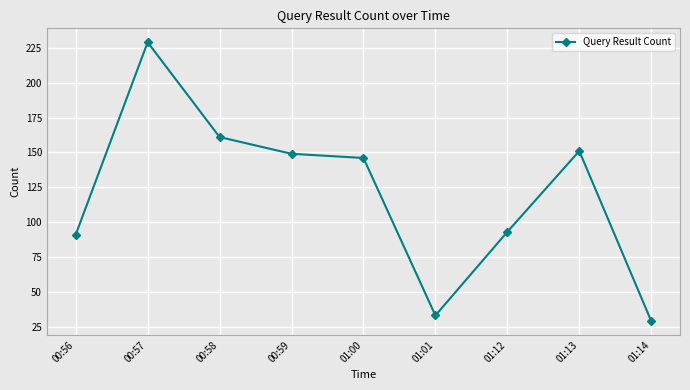

Is it true that the value at 01:00 is 146?

True